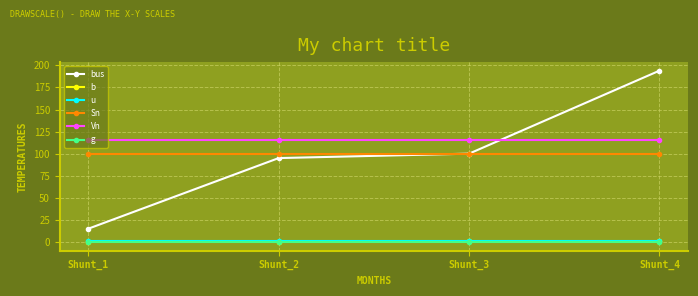

How many lines are shown in the chart?

6